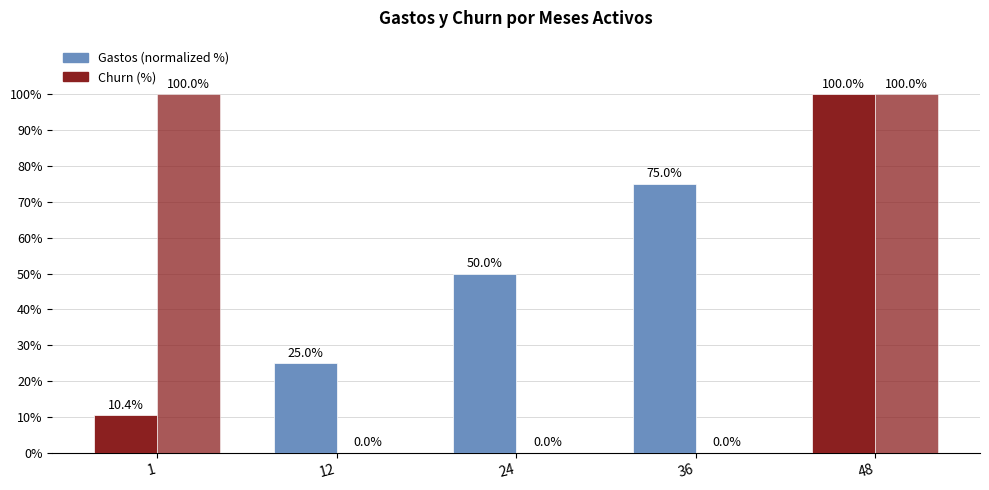

What is the difference between the maximum and minimum values in the Churn (%) series?

100.0